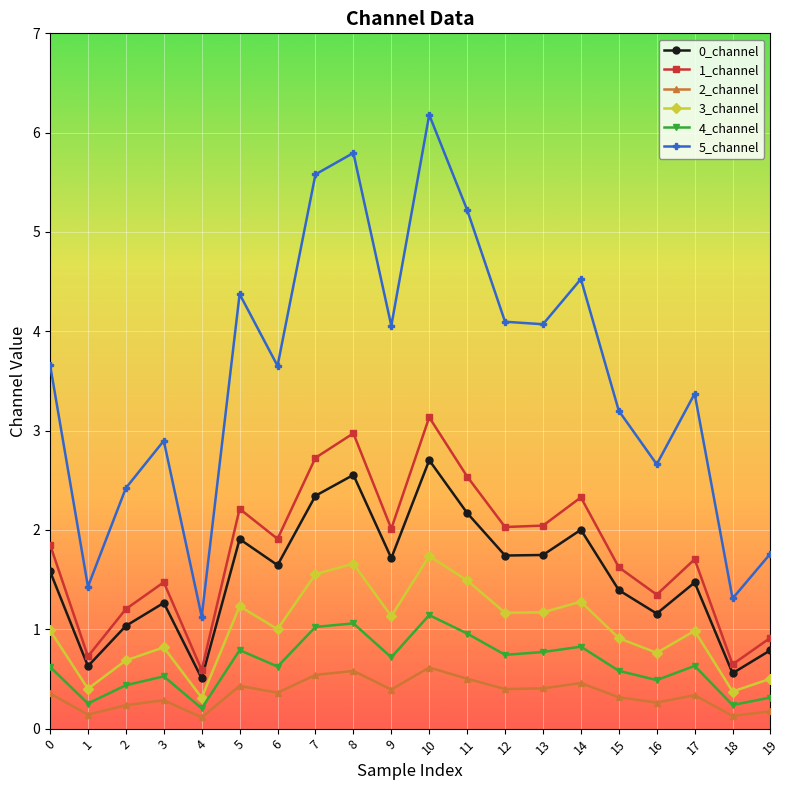

How many categories are shown in the chart?

20